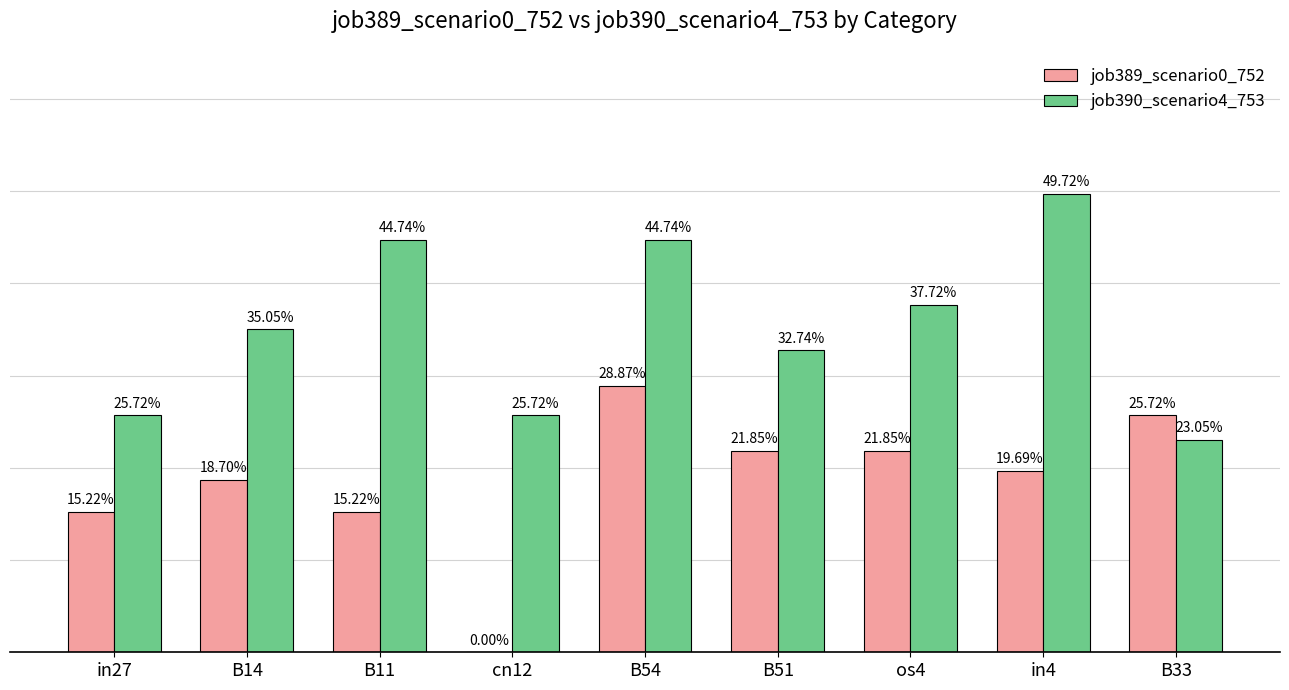

What are all the series names shown in the legend?

job389_scenario0_752, job390_scenario4_753